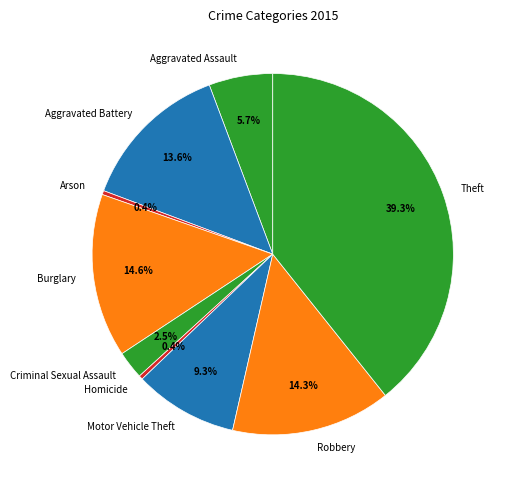

To the nearest percent, what is the difference between the Theft and Criminal Sexual Assault slice percentages?

37%